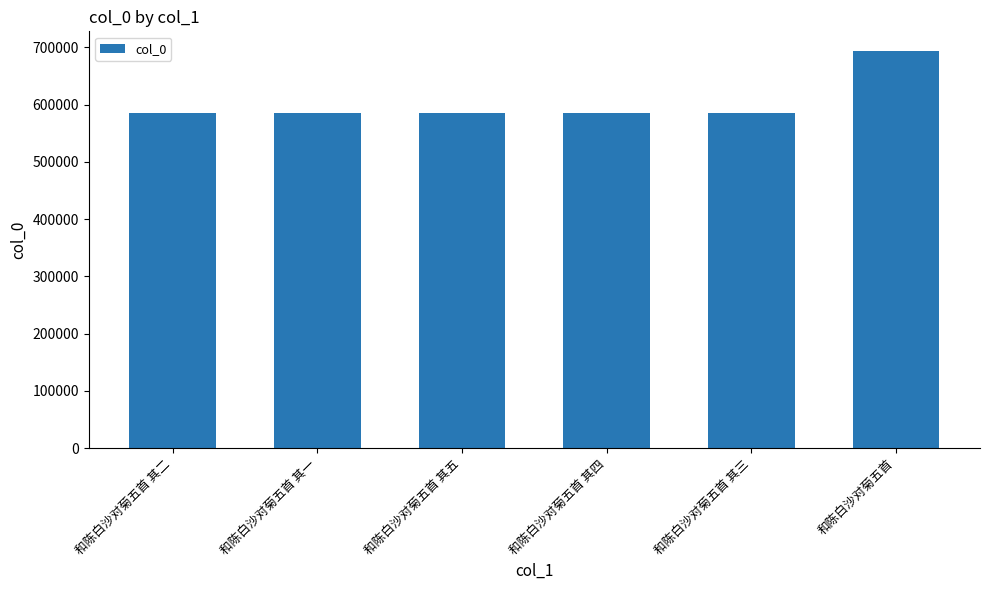

What is the ratio of the value at 和陈白沙对菊五首 其五 to the value at 和陈白沙对菊五首 其三?

1.0